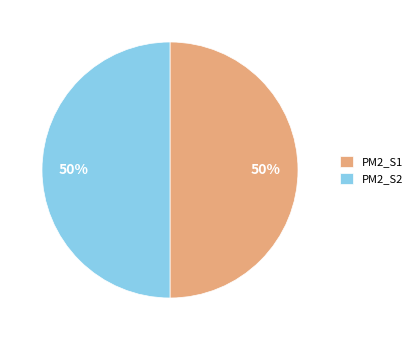

Do PM2_S1 and PM2_S2 together represent more than half of the pie?

Yes